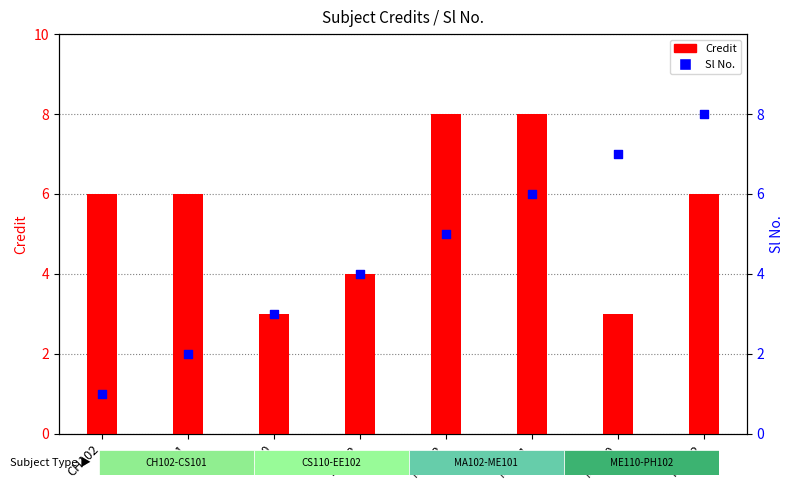

Which series has the largest total across all categories?

Credit